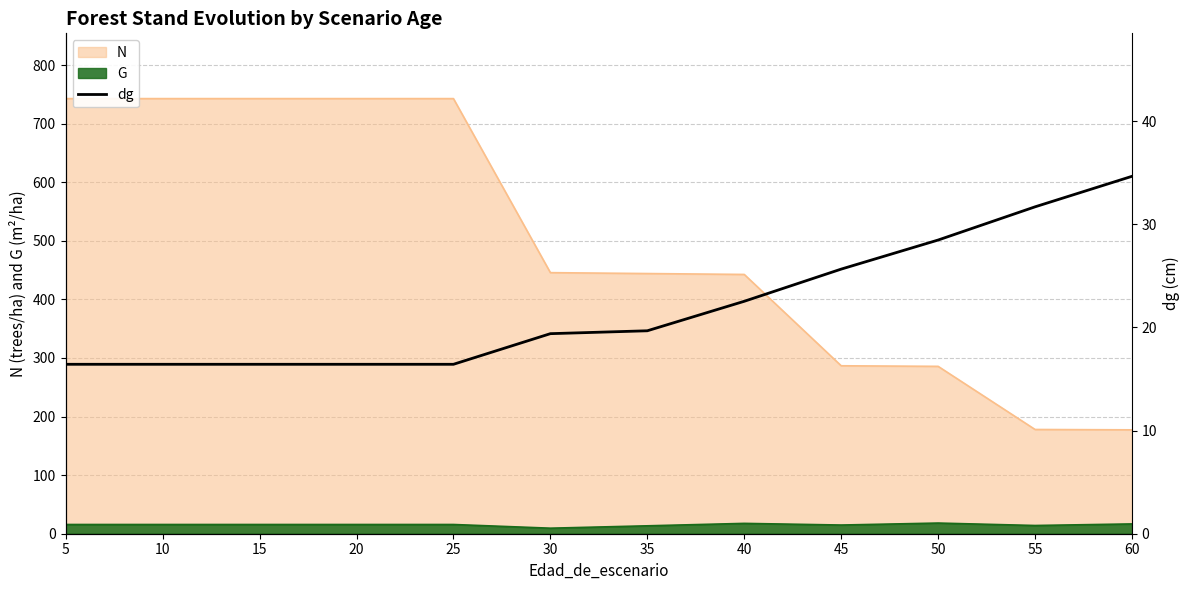

Reading left to right, what are all the values shown in this chart?

5=16.4	10=16.4	15=16.4	20=16.4	25=16.4	30=19.4	35=19.7	40=22.5	45=25.7	50=28.5	55=31.7	60=34.7